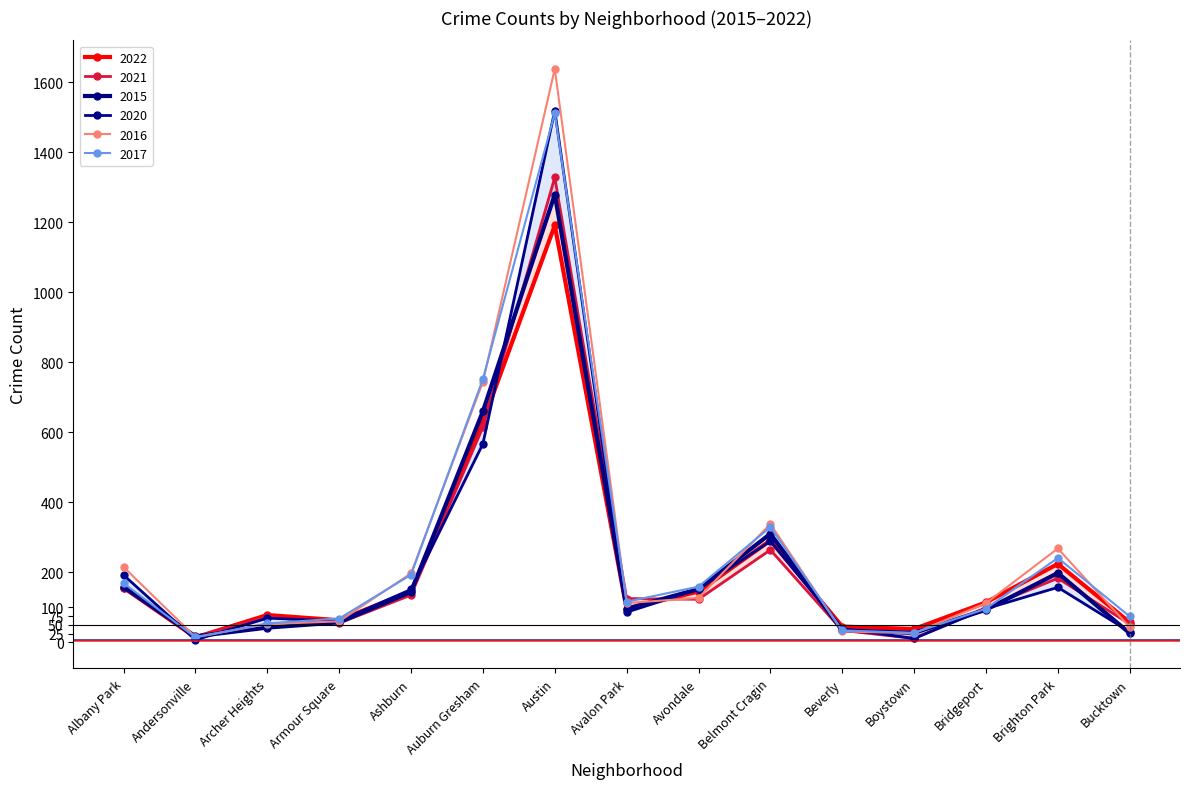

Where is 2022 nearest to the value 602?

Auburn Gresham